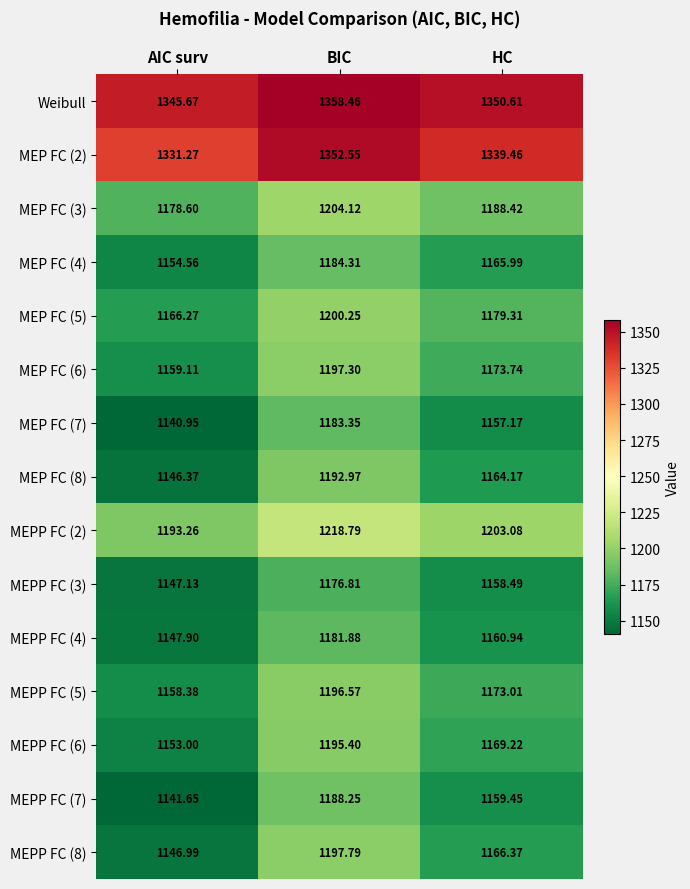

Which series has the largest range (max minus min)?

MEPP FC (8)